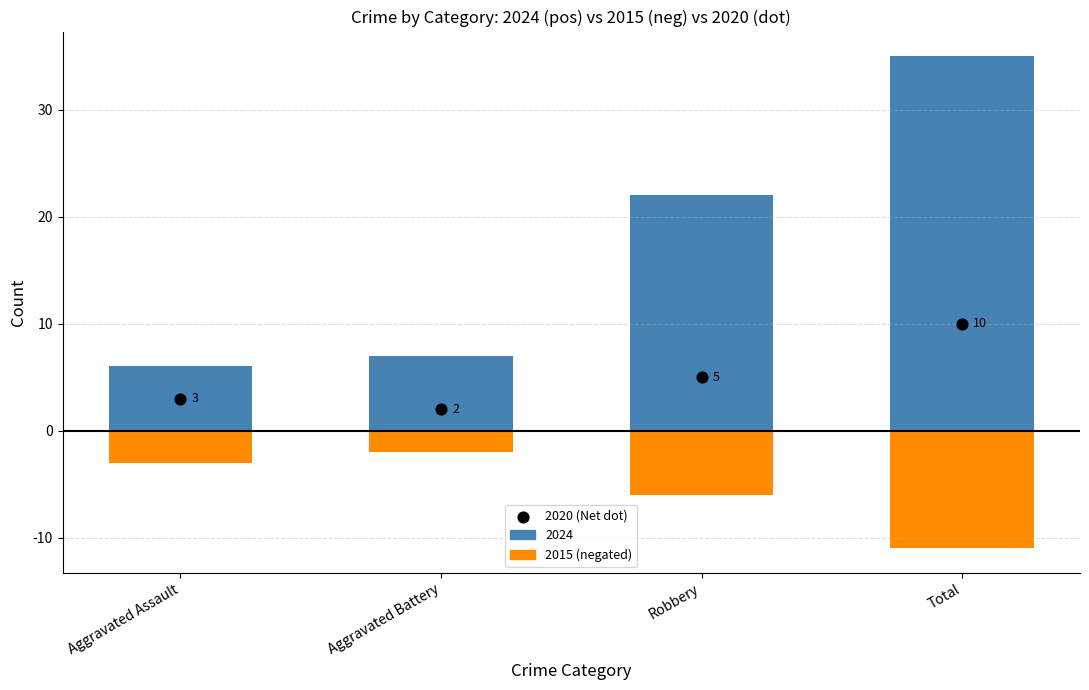

What are all the series names shown in the legend?

2015, 2020, 2024